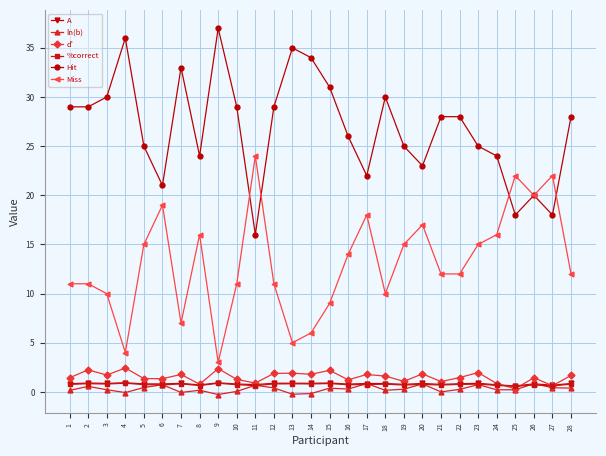

True or false: d' and Hit cross at least once.

False